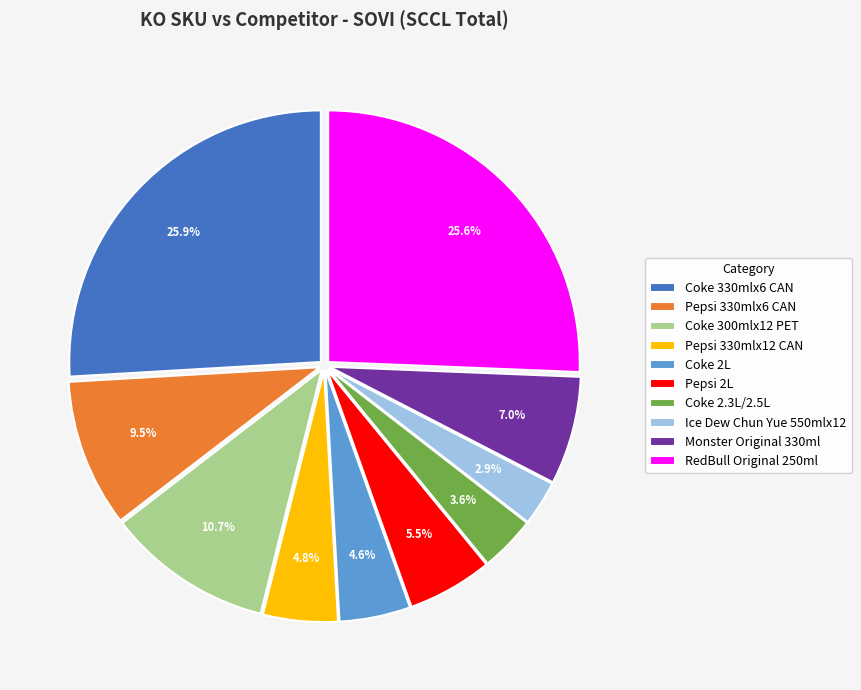

Do Pepsi 330mlx6 CAN and Coke 330mlx6 CAN together represent more than half of the pie?

No